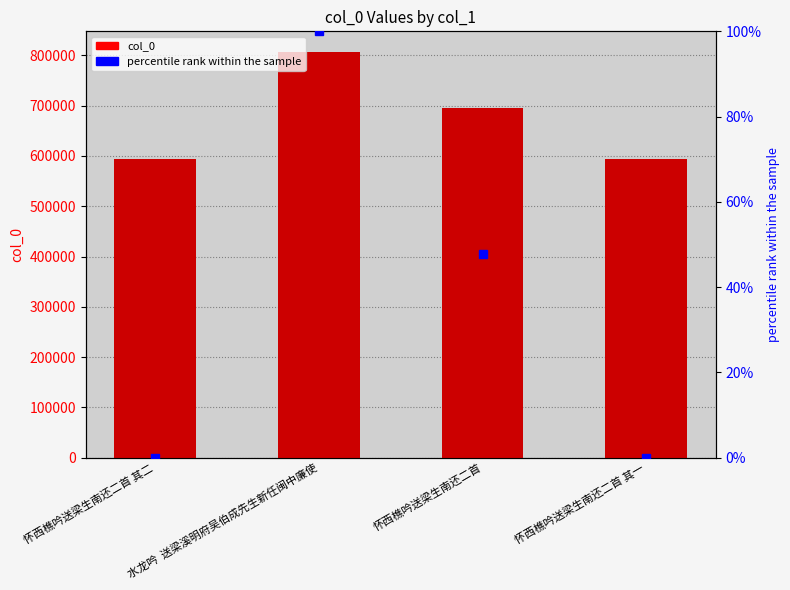

Which series changed the most between 怀西樵吟送梁生南还二首 and 怀西樵吟送梁生南还二首 其一?

col_0